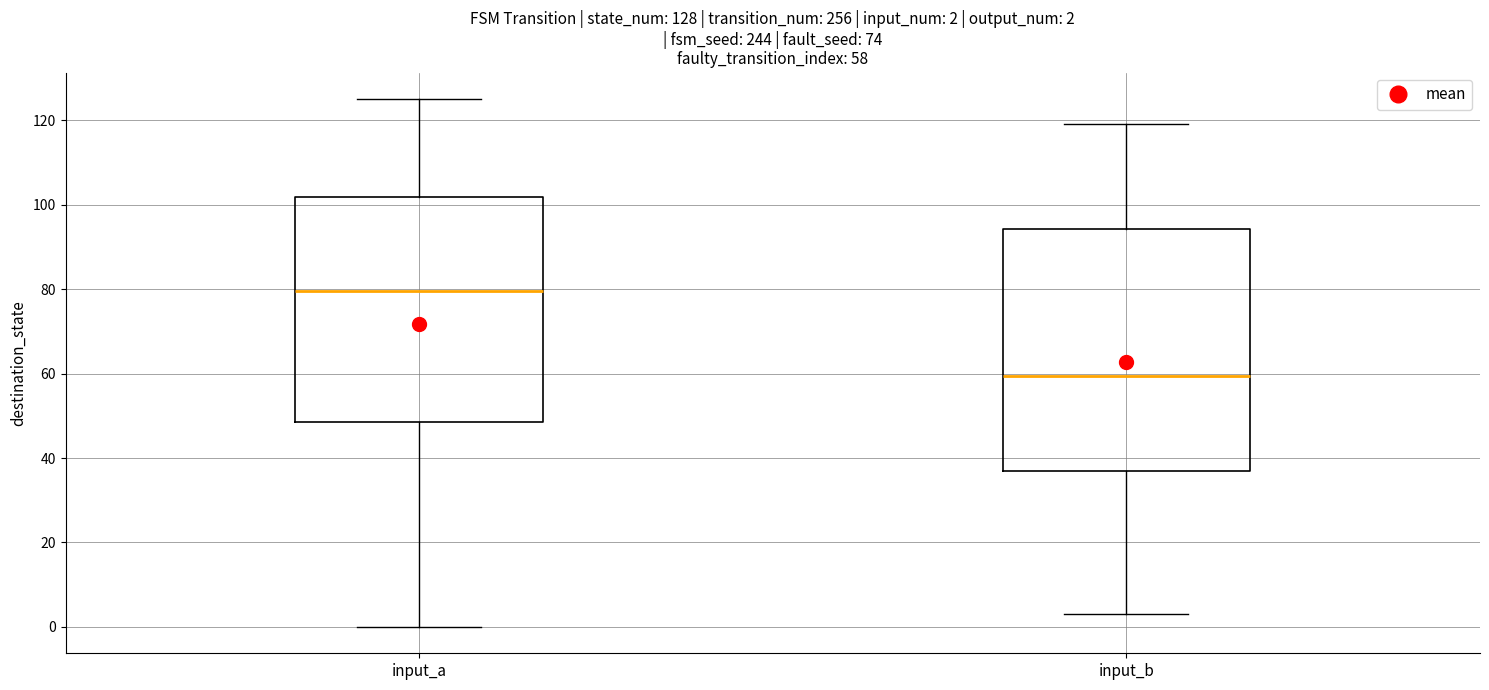

Which box is the tallest, from its lower edge to its upper edge?

input_b